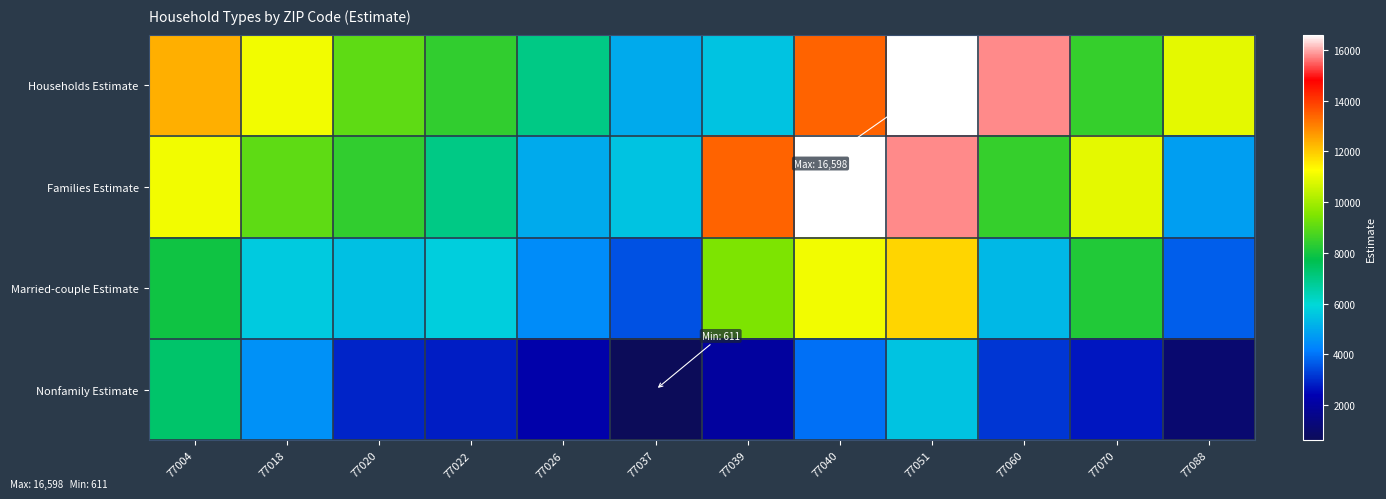

Which series has the largest range (max minus min)?

Families Estimate